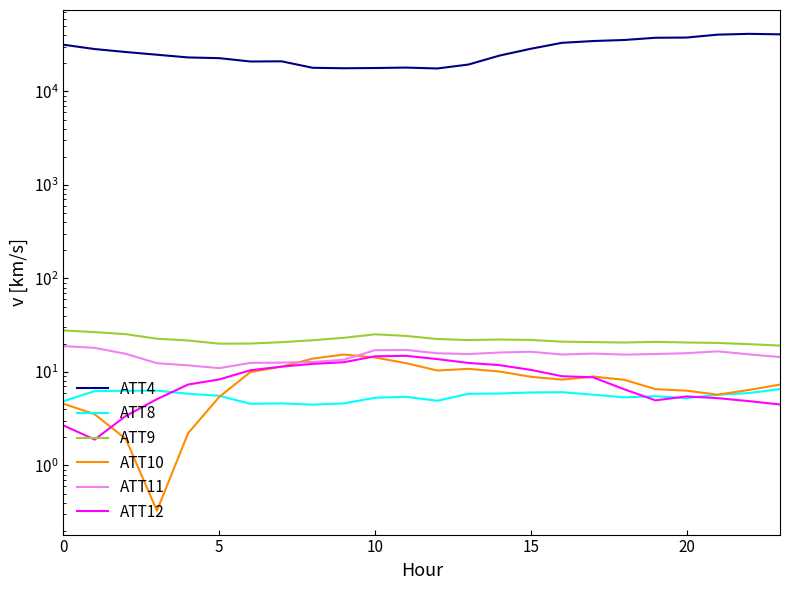

What is the label of the 10th point from the right?

14